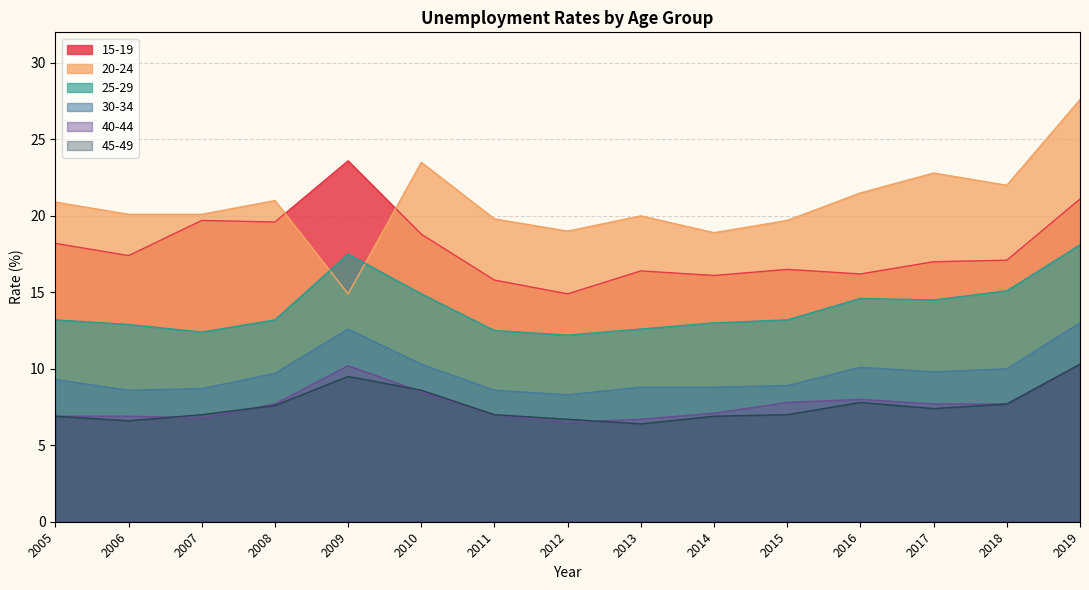

Reading left to right, extract all data points from this chart.

15-19: 18.2	17.4	19.7	19.6	23.6	18.8	15.8	14.9	16.4	16.1	16.5	16.2	17.0	17.1	21.1
20-24: 20.9	20.1	20.1	21.0	14.9	23.5	19.8	19.0	20.0	18.9	19.7	21.5	22.8	22.0	27.6
25-29: 13.2	12.9	12.4	13.2	17.5	14.9	12.5	12.2	12.6	13.0	13.2	14.6	14.5	15.1	18.1
30-34: 9.3	8.6	8.7	9.7	12.6	10.3	8.6	8.3	8.8	8.8	8.9	10.1	9.8	10.0	13.0
40-44: 6.9	6.9	6.8	7.7	10.2	8.5	7.0	6.5	6.7	7.1	7.8	8.0	7.7	7.7	10.3
45-49: 6.9	6.6	7.0	7.6	9.5	8.6	7.0	6.7	6.4	6.9	7.0	7.8	7.4	7.7	10.3